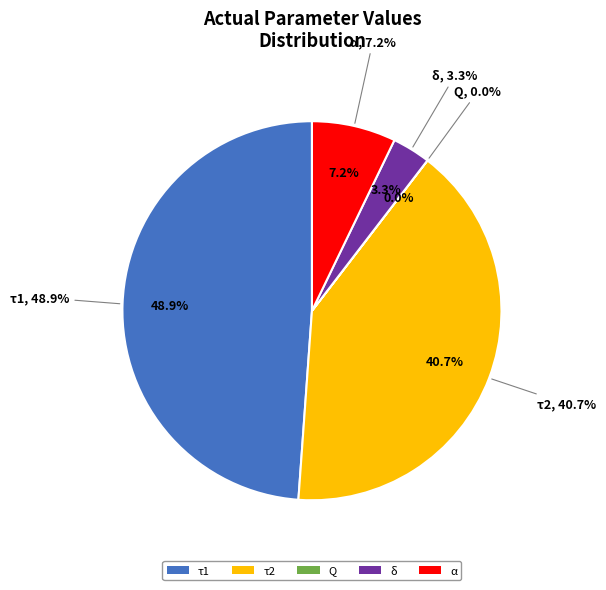

Rank the categories by value from highest to lowest.

τ1, τ2, α, δ, Q